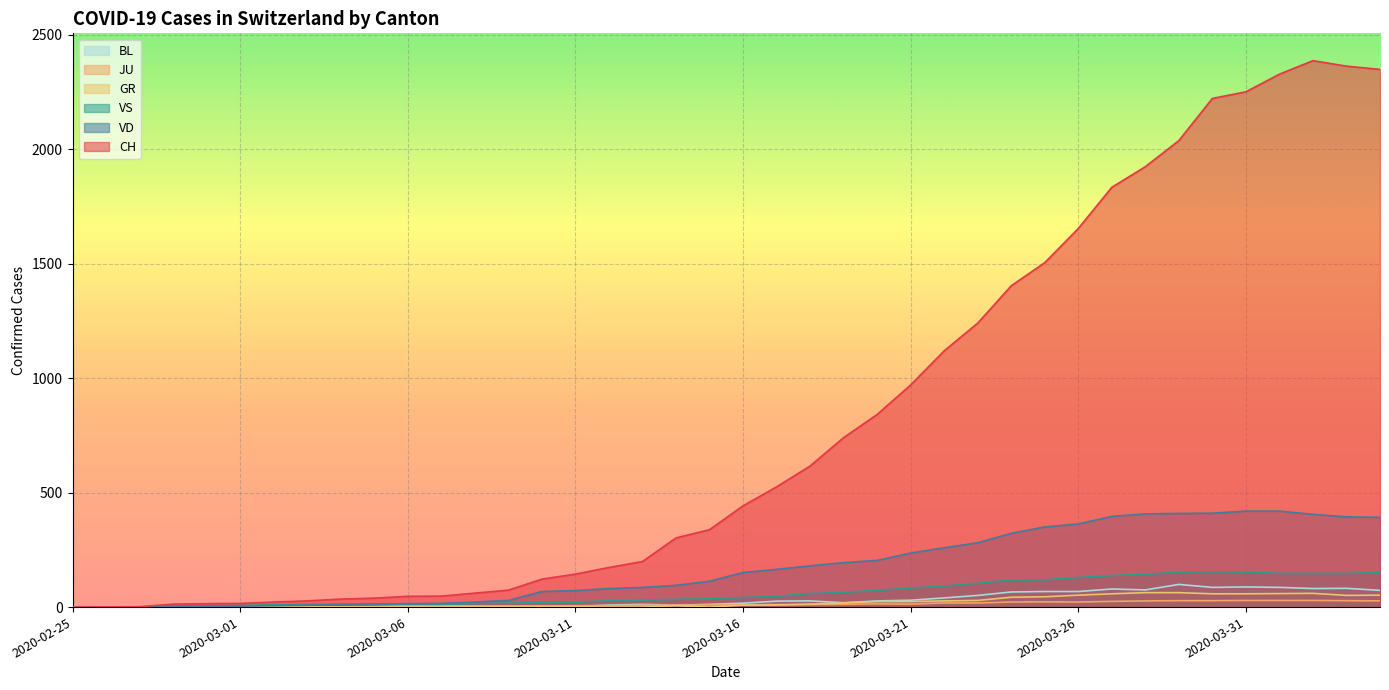

Rank the series at 2020-03-09 from highest to lowest value.

CH, VD, VS, JU, BL, GR